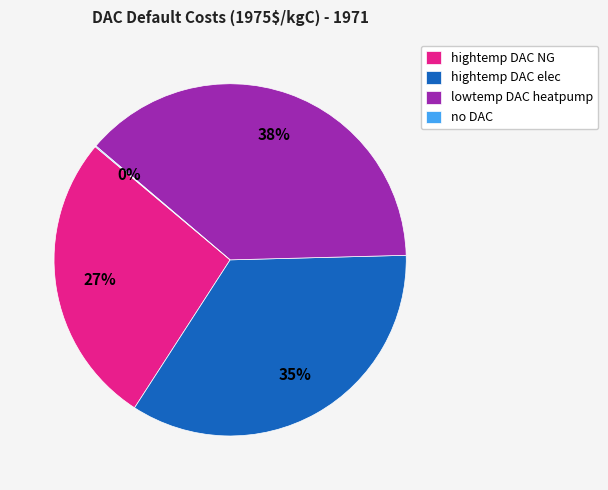

Which slice is the largest?

lowtemp DAC heatpump